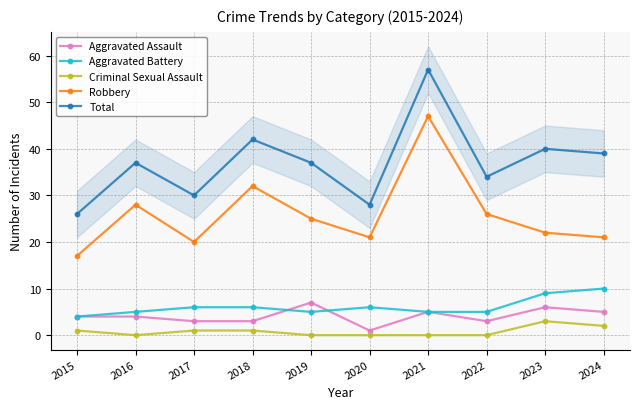

Which has a higher value, 2019 or 2015?

2019